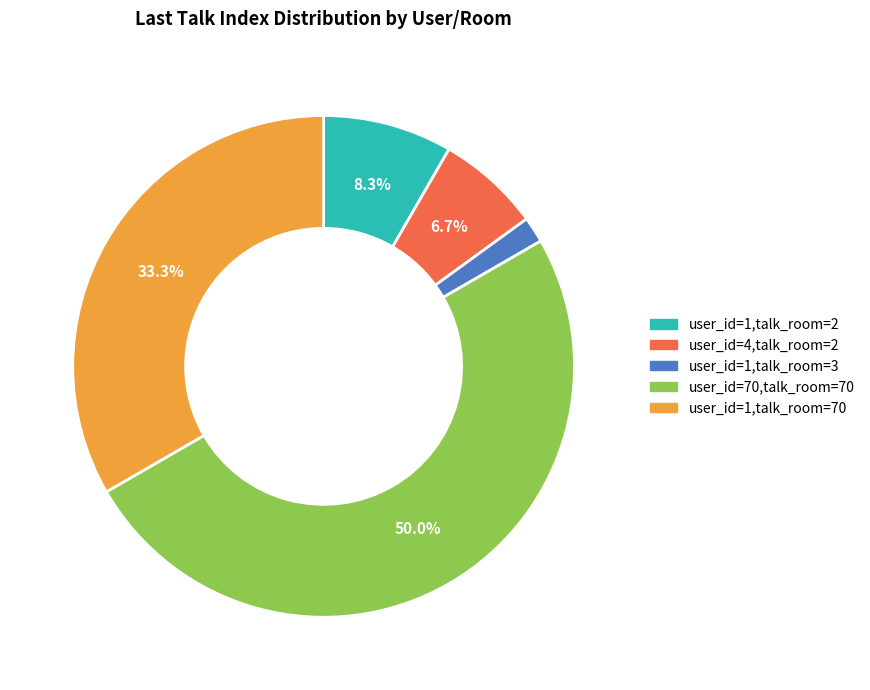

Count the number of slices in the pie.

5